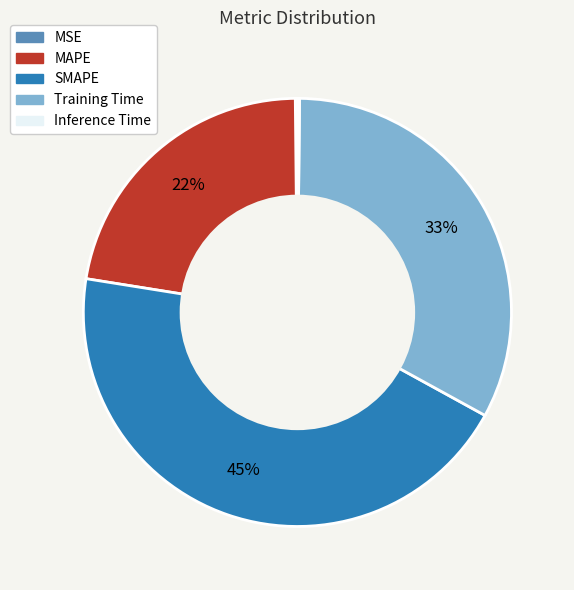

Is Training Time the majority of the pie?

No